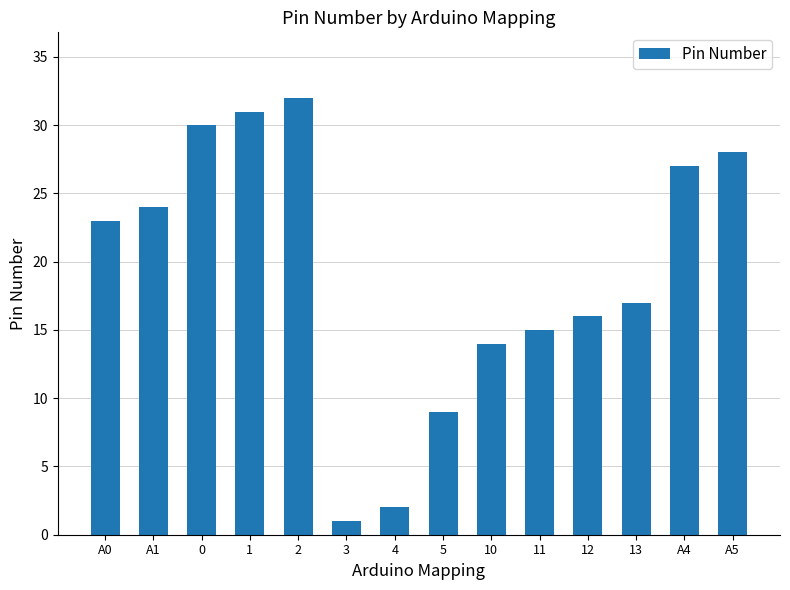

Does the chart contain any negative values?

No